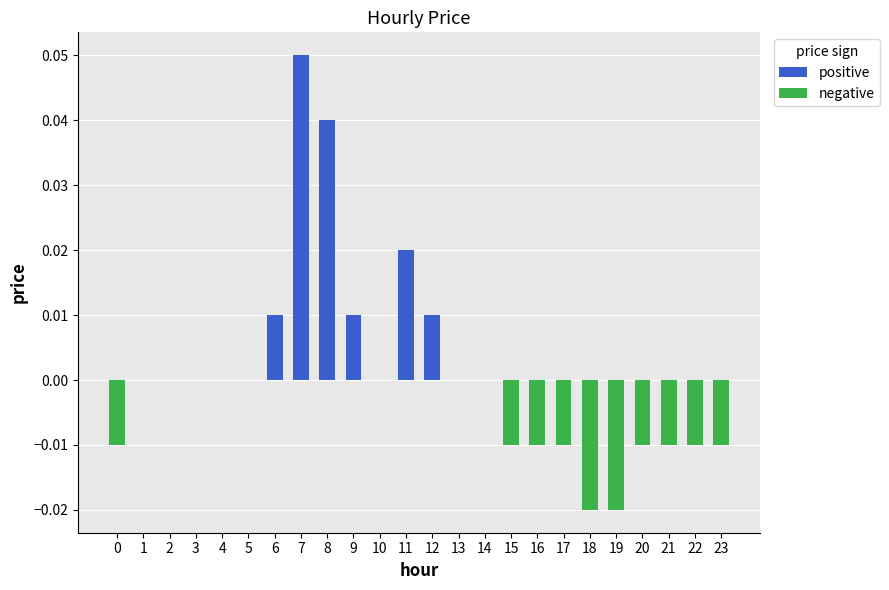

Does the chart contain stacked bars?

No